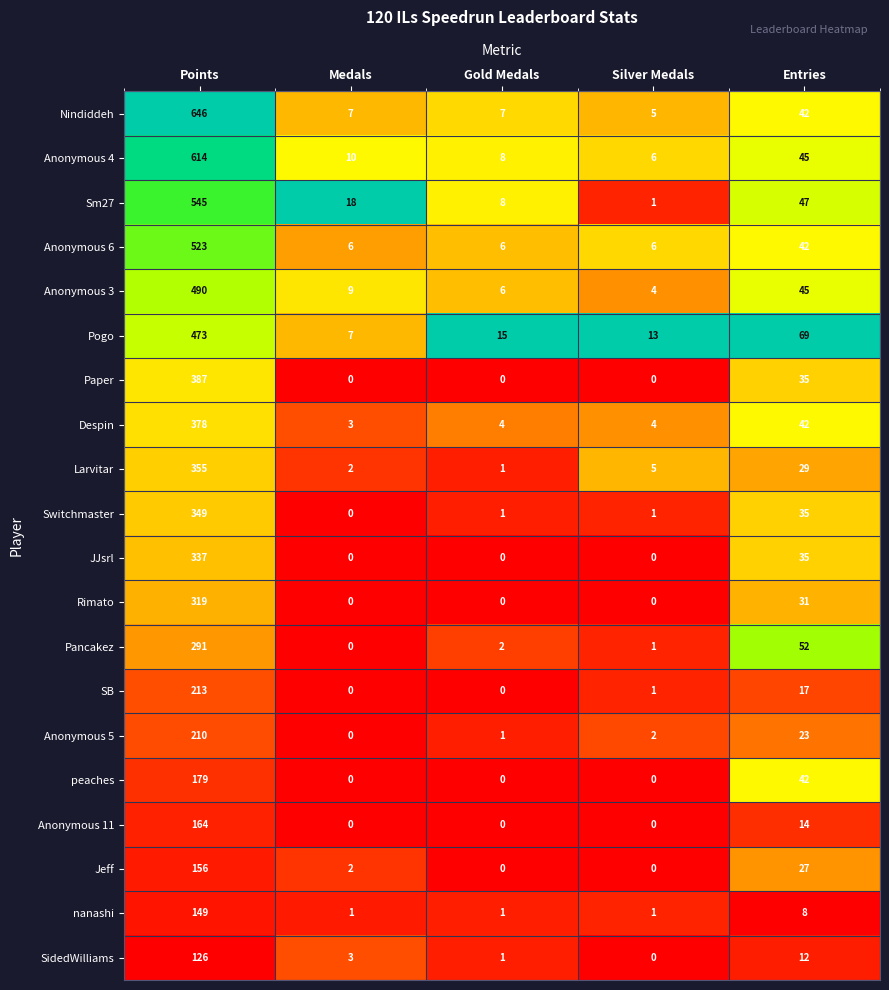

What is the sum of all Anonymous 4 values?

683